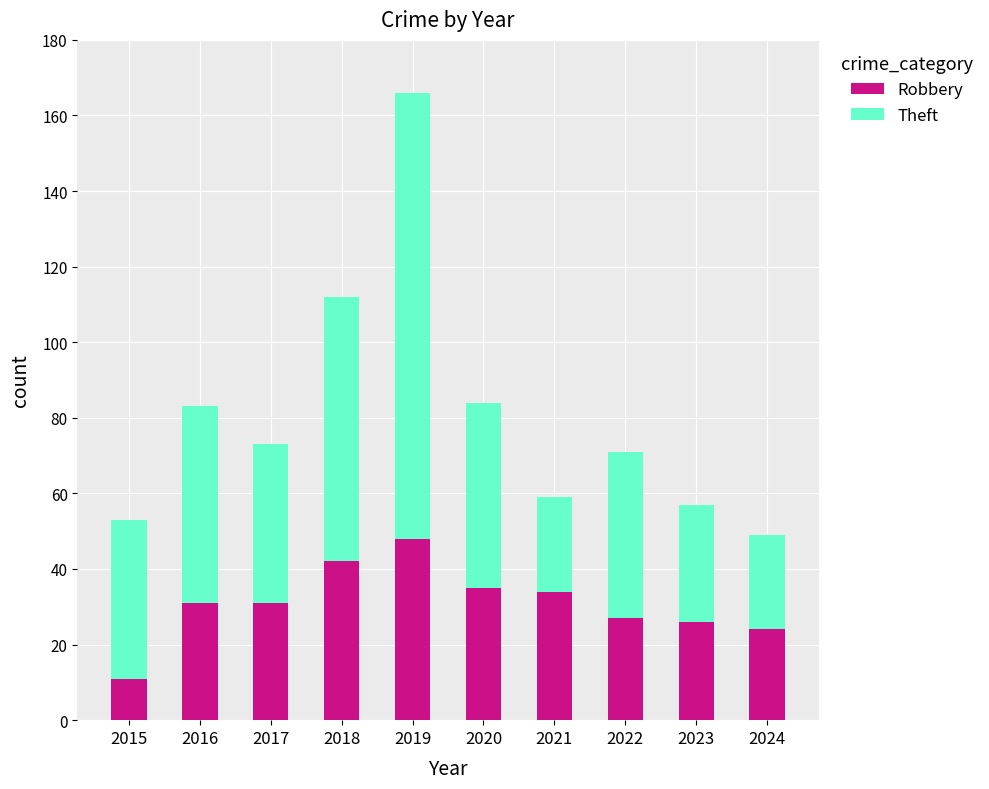

Count the number of categories in the chart.

10